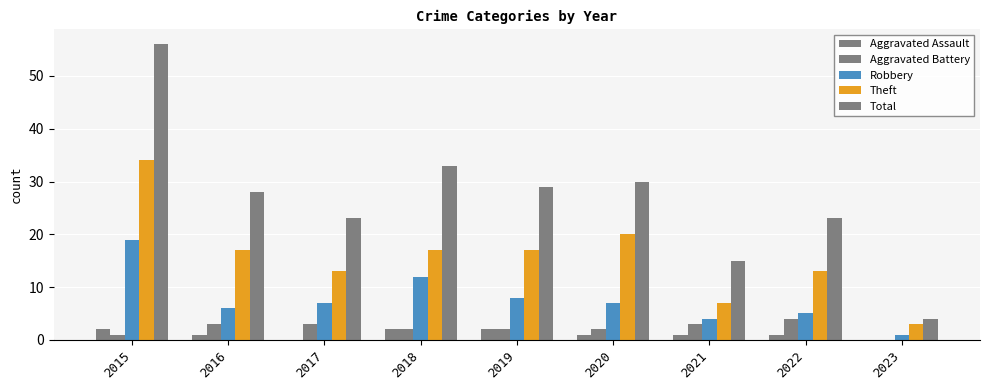

Are the bars horizontal?

No